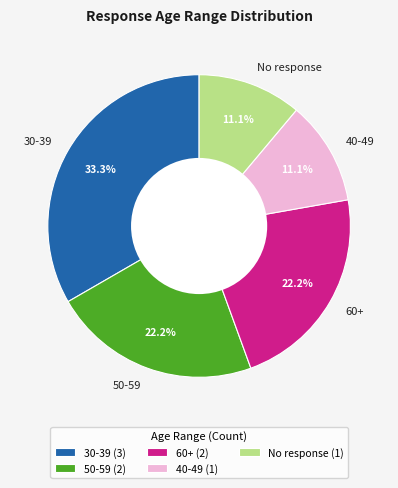

Combined, do 50-59 and 60+ account for over 50%?

No